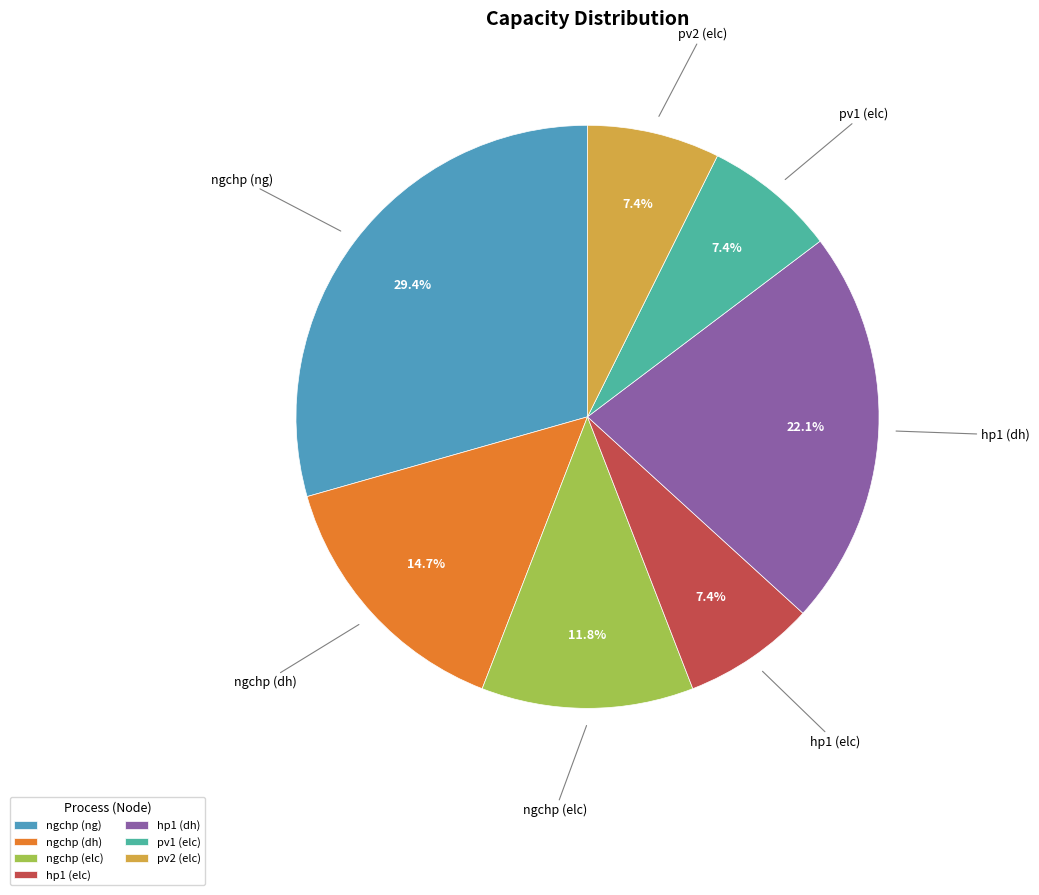

True or false: ngchp (elc) accounts for 12% of the total.

True